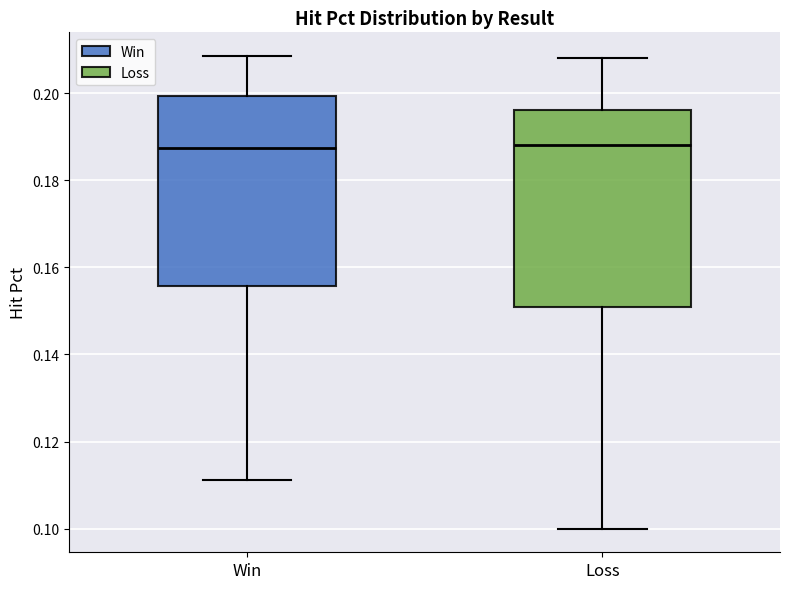

Reading left to right, read every box against the y-axis: the position of its median line, the range the box covers, and the ends of its whiskers. The values are not printed on the chart, so give them approximately, as read against the axis.

Win: median 0.188, box 0.156 to 0.200, whiskers 0.112 to 0.208
Loss: median 0.188, box 0.150 to 0.196, whiskers 0.100 to 0.208